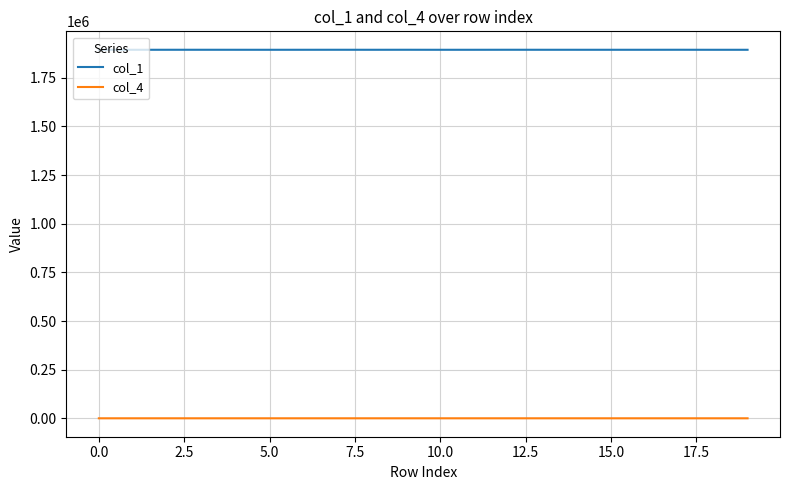

Rank the series by their average value, from lowest to highest.

col_4, col_1